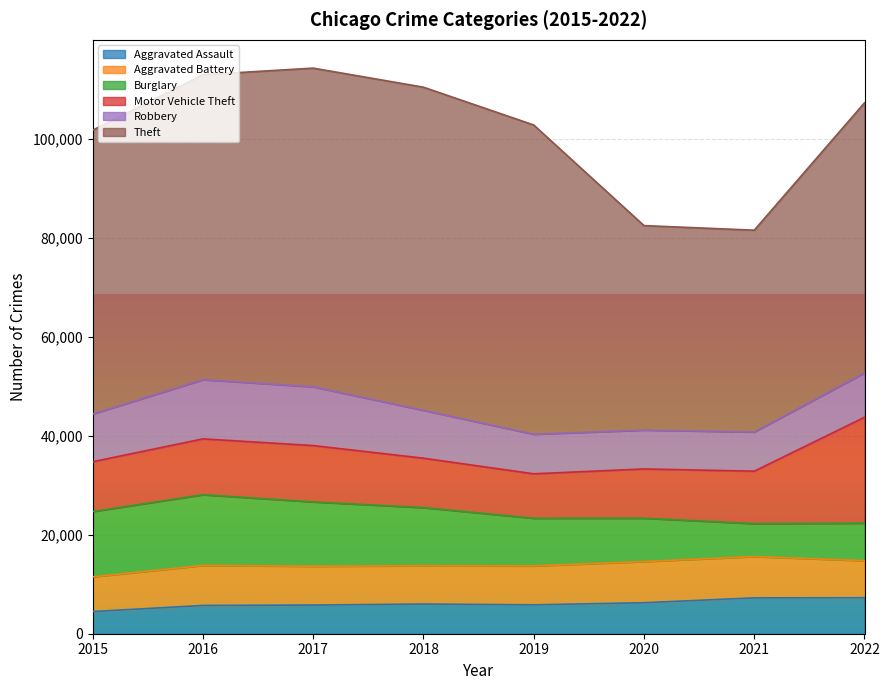

How many lines are shown in the chart?

6